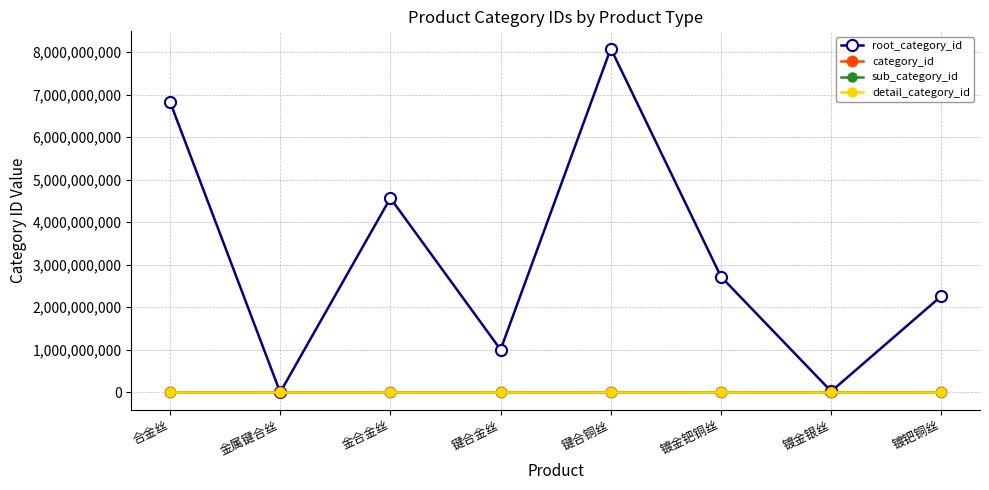

List the labels in order of sub_category_id value, smallest first.

合金丝, 金属键合丝, 金合金丝, 键合金丝, 键合铜丝, 镀金钯铜丝, 镀金银丝, 镀钯铜丝